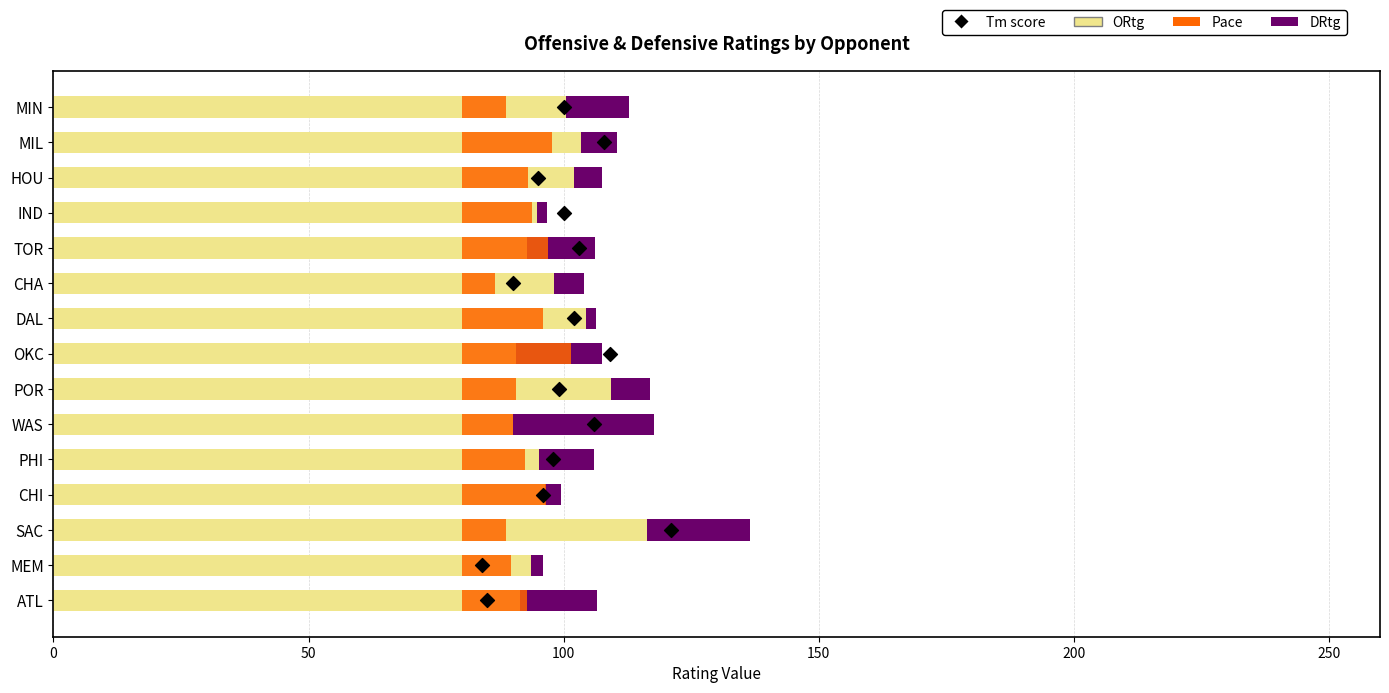

Which series has the largest total across all categories?

ORtg